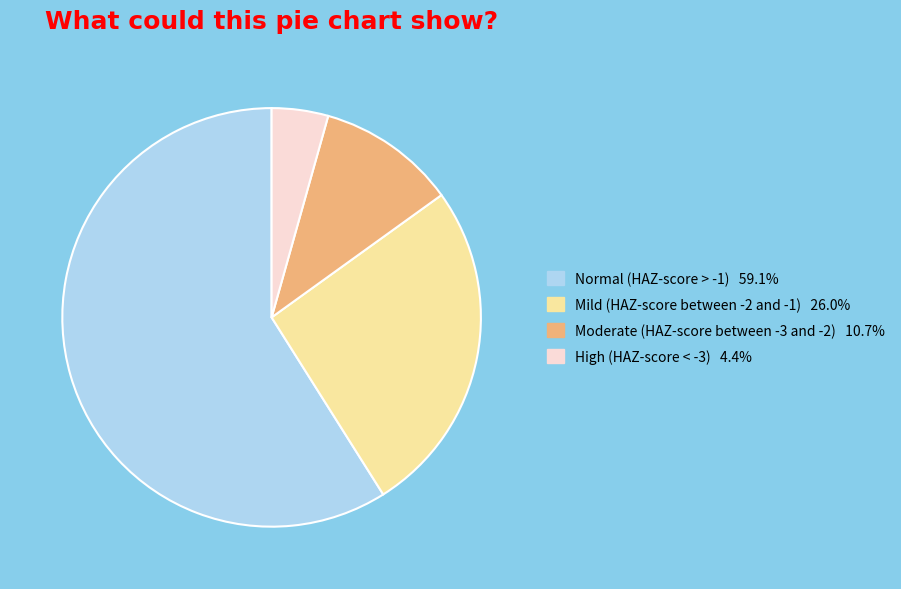

Does Normal (HAZ-score > -1) represent more than half of the total?

Yes